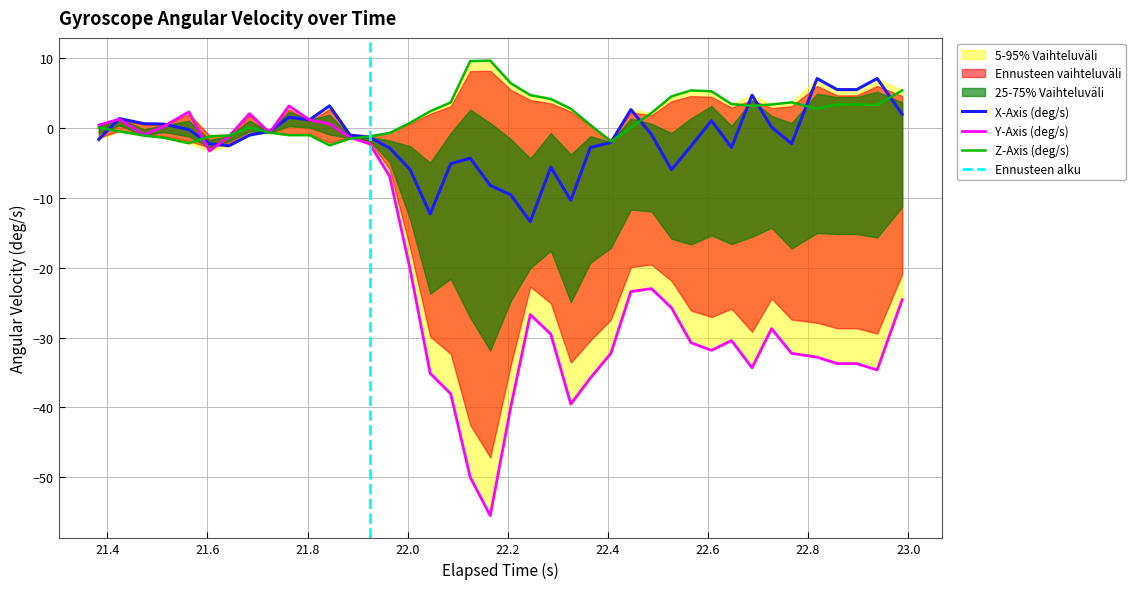

What is the lowest value of the Y-Axis (deg/s) series?

-55.5